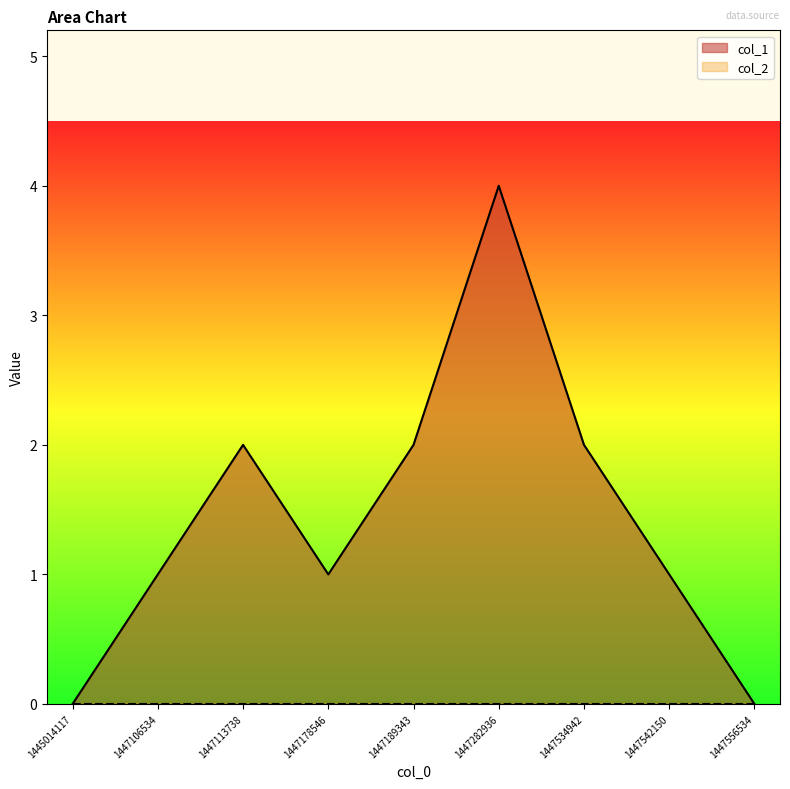

What is the difference between the second highest and minimum values?

2